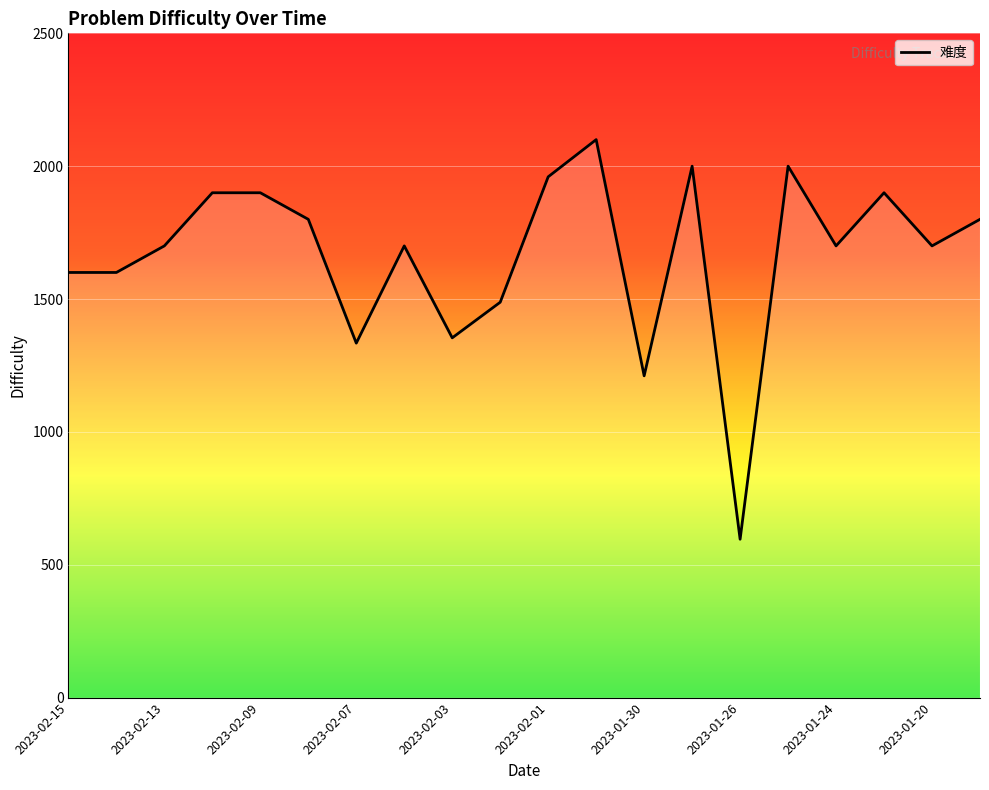

What is the difference between the maximum and minimum values?

1504